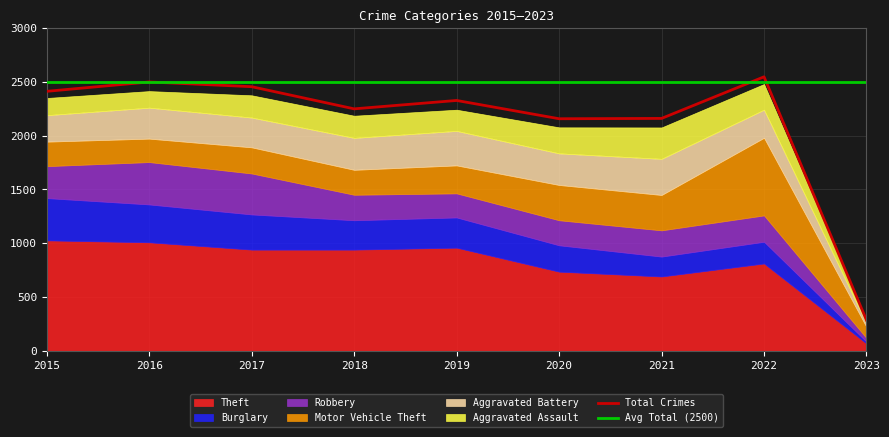

How many times do Total Crimes and Avg Total (2500) cross each other?

2